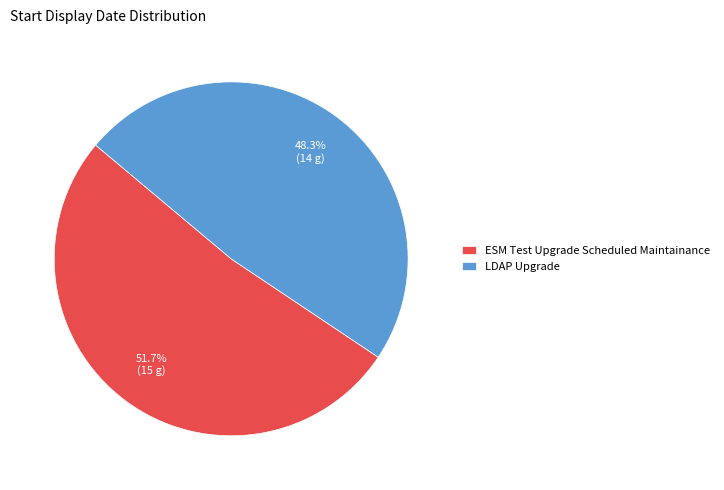

To the nearest percent, what is the difference between the ESM Test Upgrade Scheduled Maintainance and LDAP Upgrade slice percentages?

3%